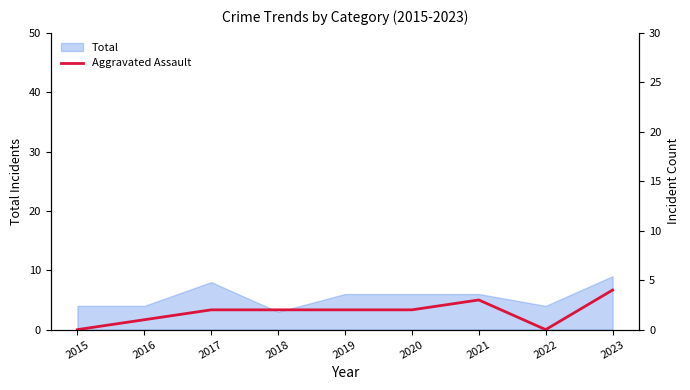

Count the values in the range 1 to 2.

5